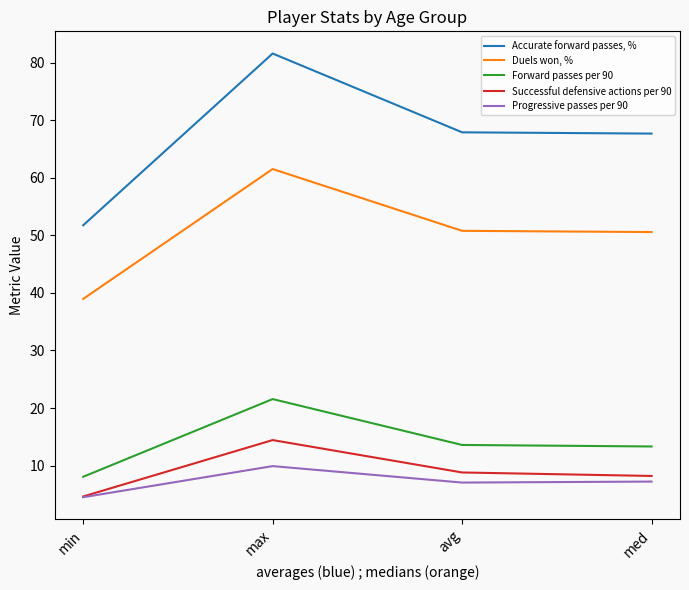

Which series has the largest range (max minus min)?

Accurate forward passes, %